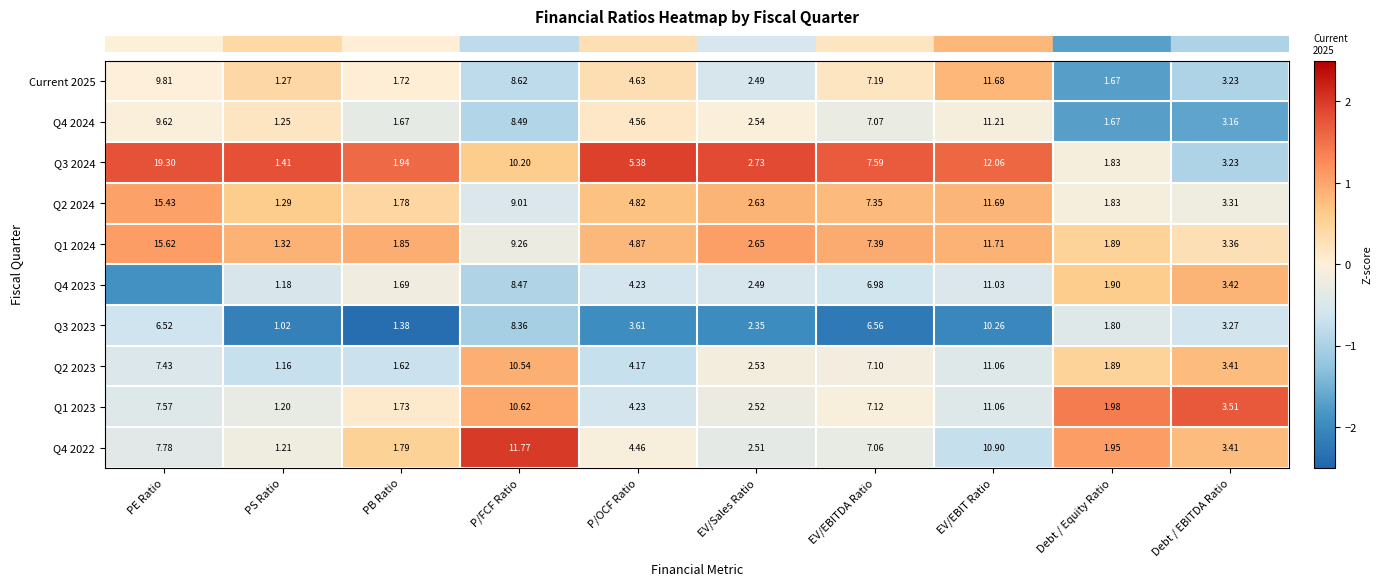

What is the sum of the row_3 values at Debt / Equity Ratio and Debt / EBITDA Ratio?

-0.3